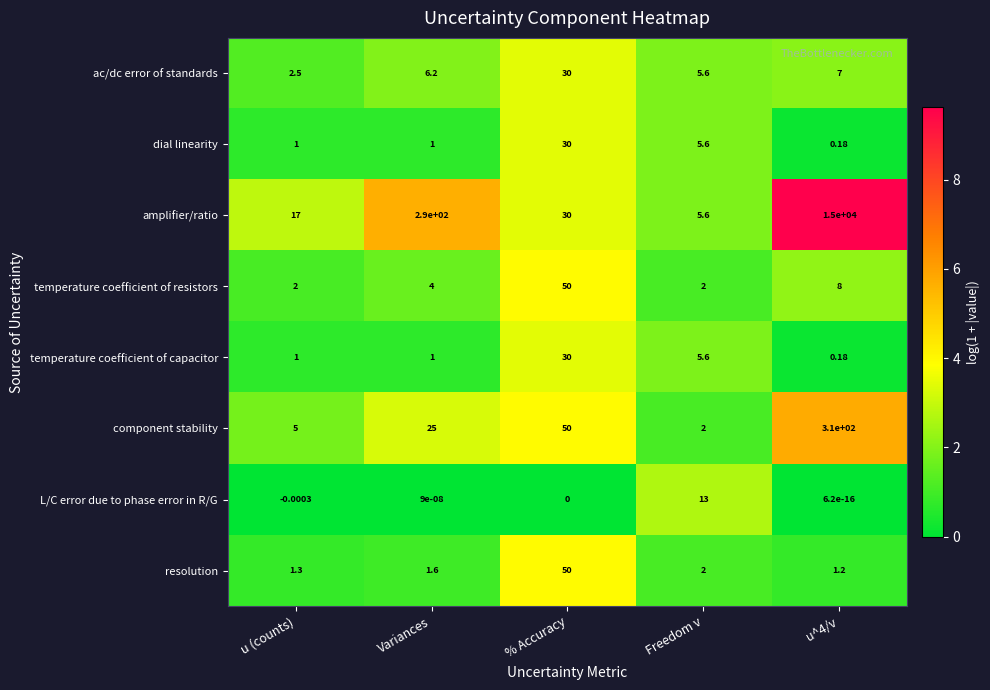

Which series changed the most between Variances and Freedom v?

amplifier/ratio